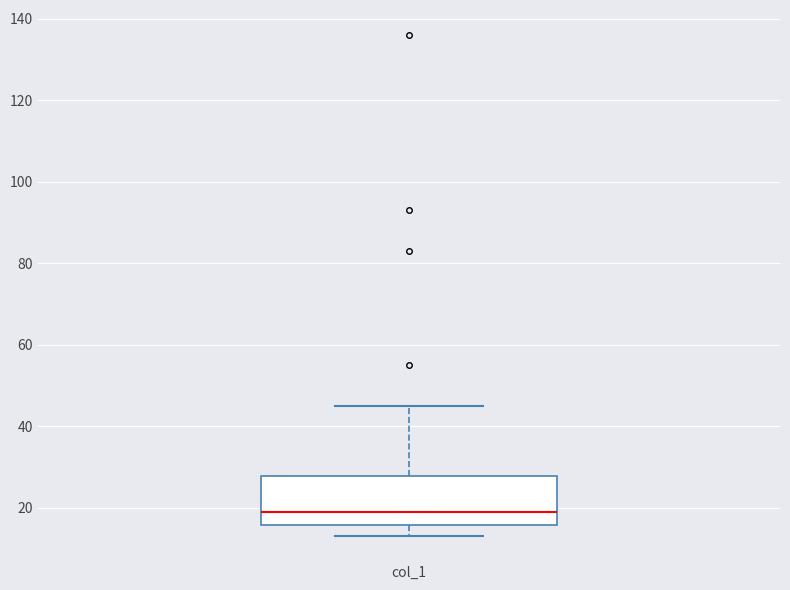

Where is the upper edge of the box for col_1 on the y-axis? The values are not printed on the chart, so give them approximately, as read against the axis.

28